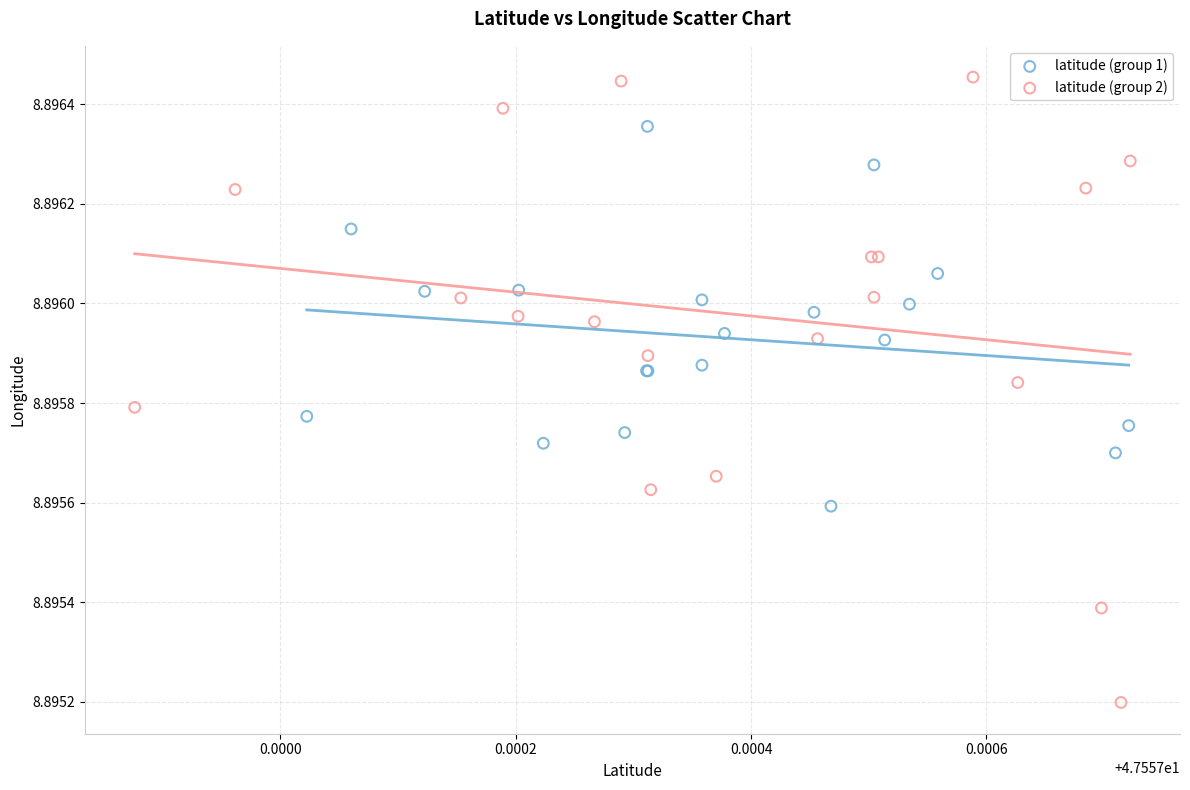

Which series contains the lowest Y value?

latitude (group 2)